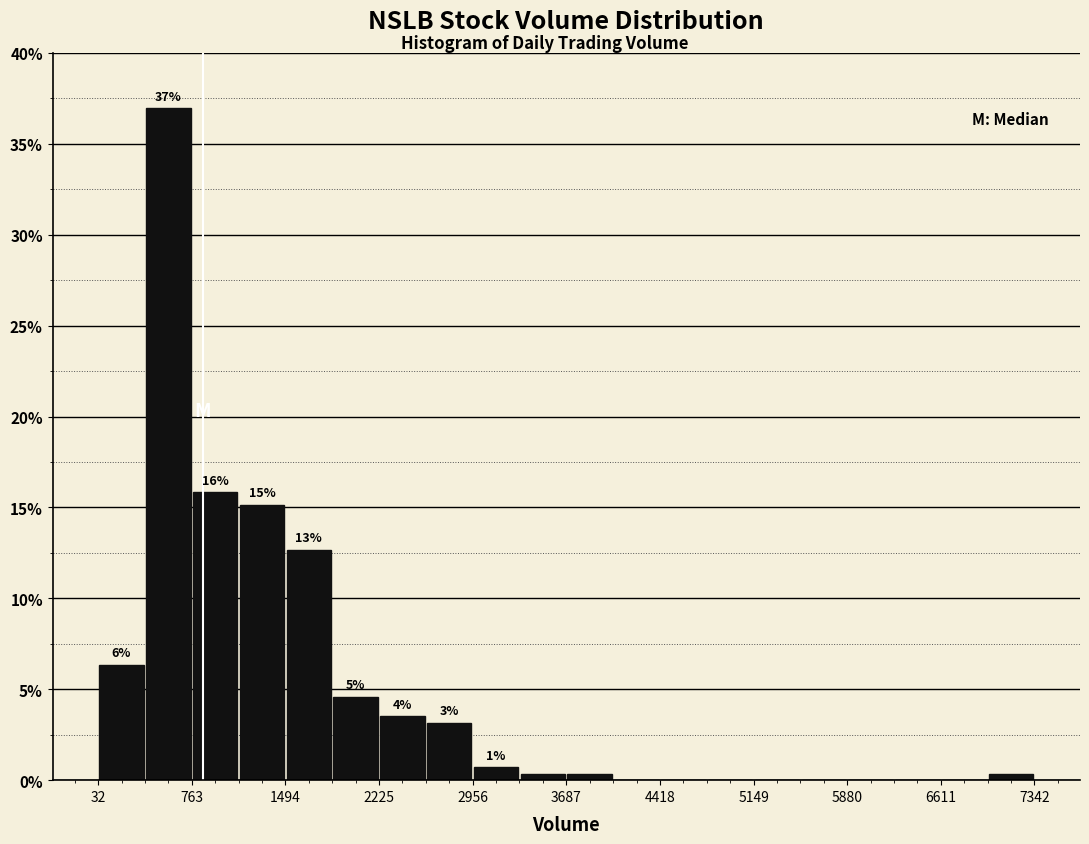

Around what value on the x-axis is the tallest bar? Give the approximate position of its centre, as read against the axis.

600